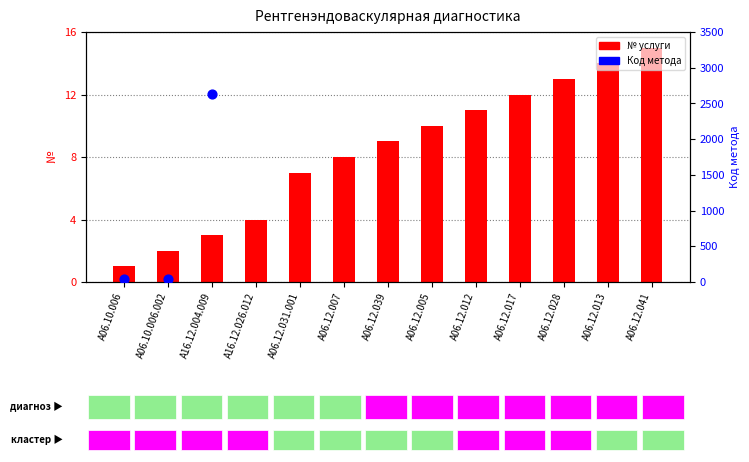

Which series contains the highest Y value?

Код метода